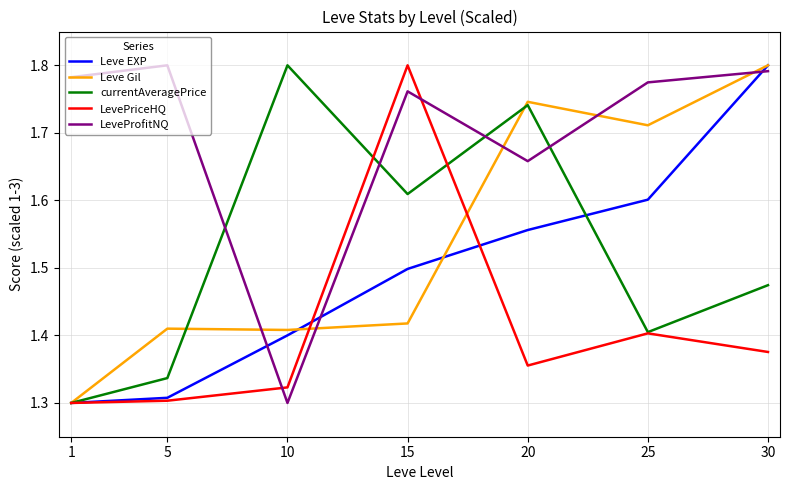

Where is Leve EXP nearest to the value 1?

1